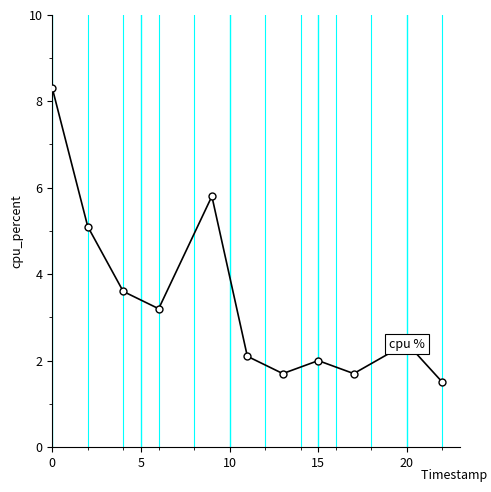

What is the greatest value displayed?

8.3